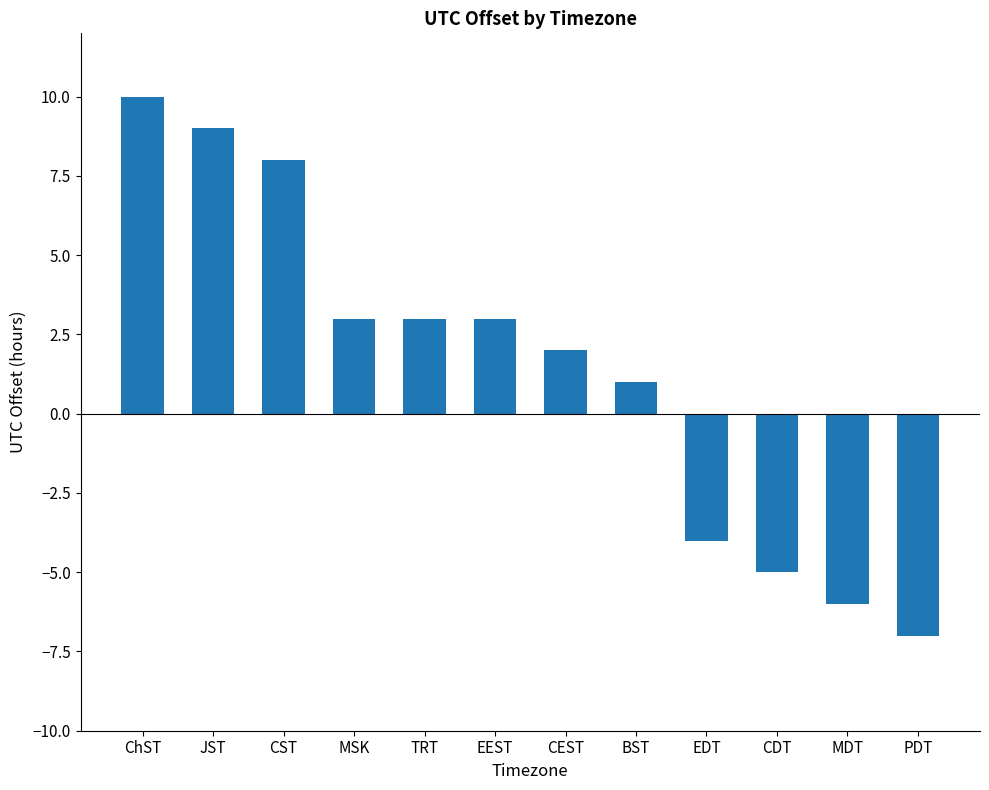

What is the change in value from CDT to MDT?

-1